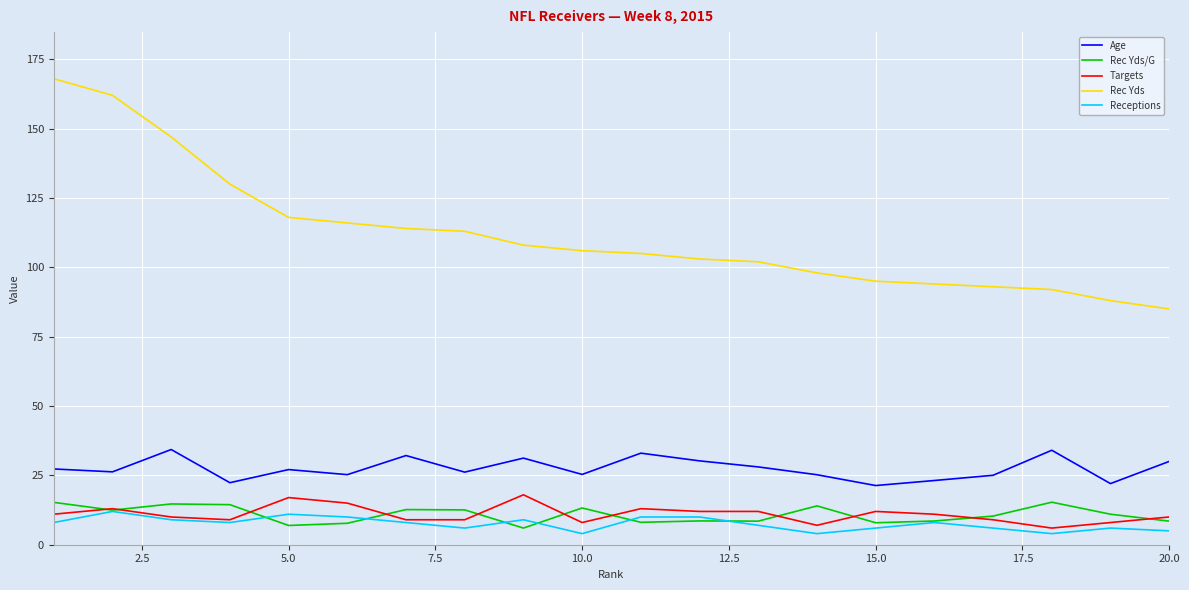

What is the lowest value of the Rec Yds/G series?

6.0